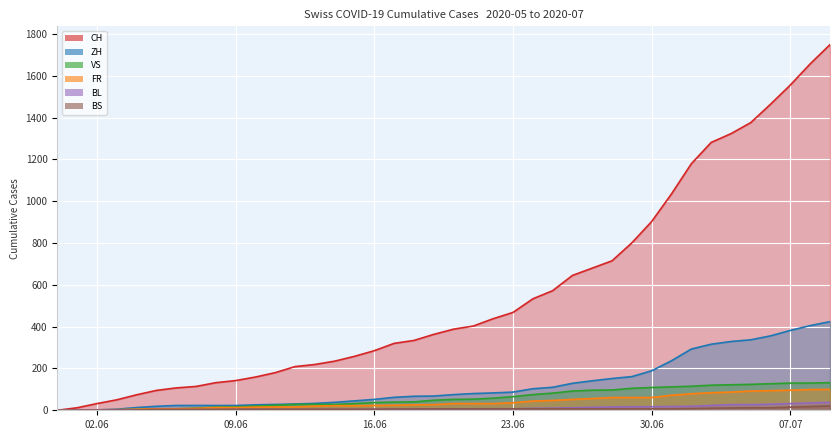

What is the label of the 35th point from the left?

2020-07-04